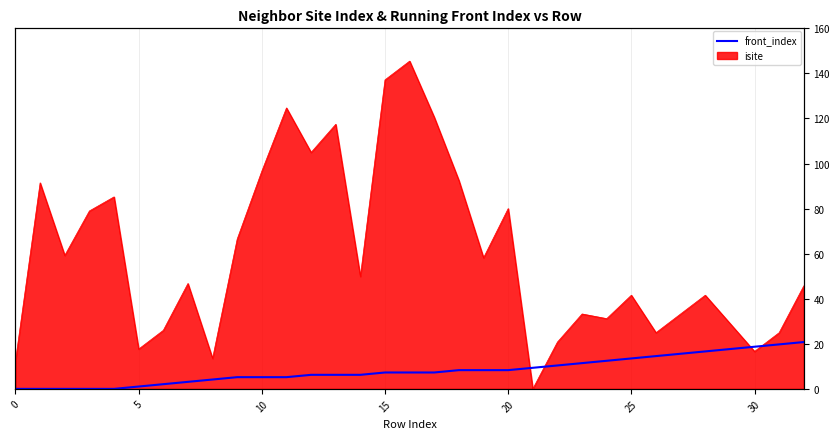

How many positive values are there?

28